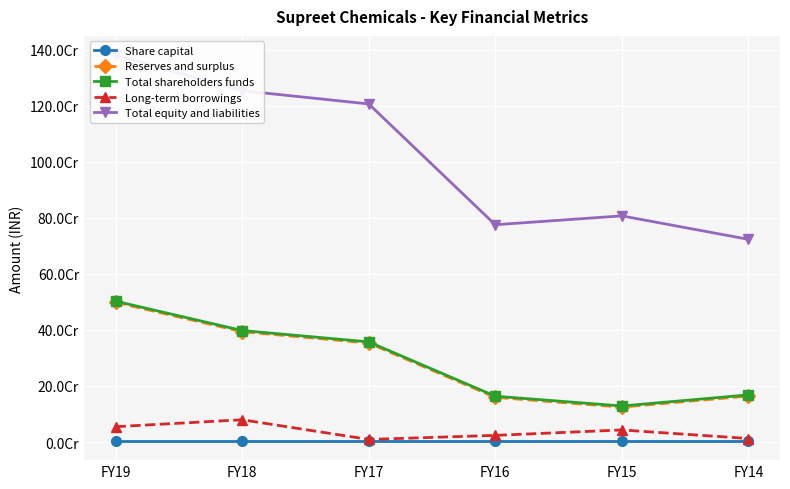

True or false: Reserves and surplus and Share capital cross at least once.

False